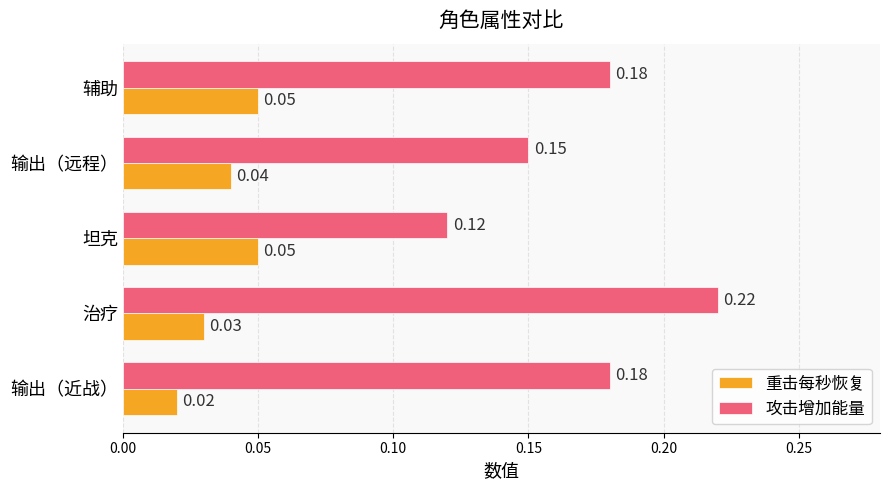

Is the value of 攻击增加能量 at 辅助 greater than the value of 重击每秒恢复 at 治疗?

Yes